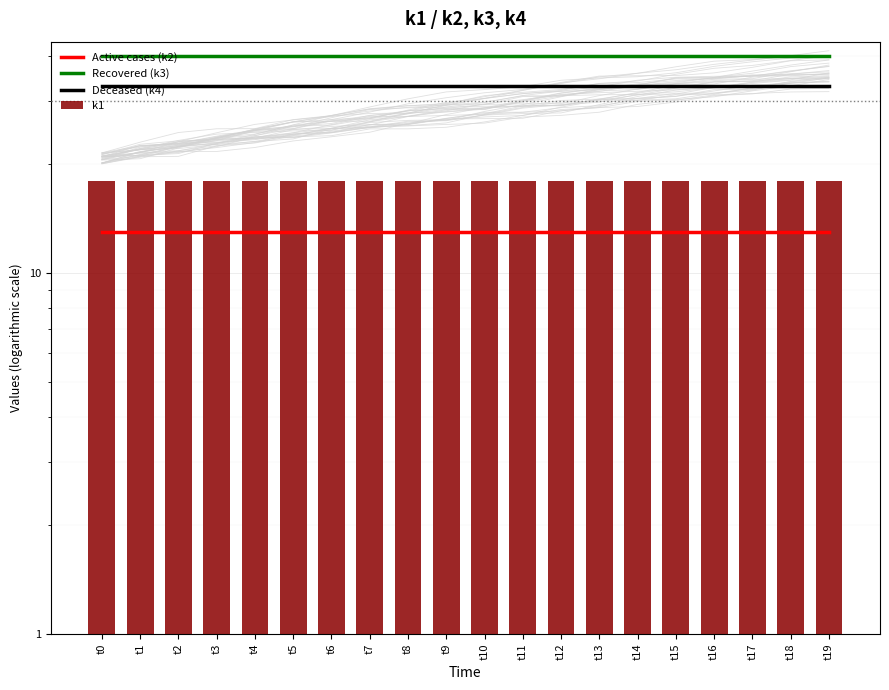

The value of Active cases (k2) at t2 is 13. True or false?

True